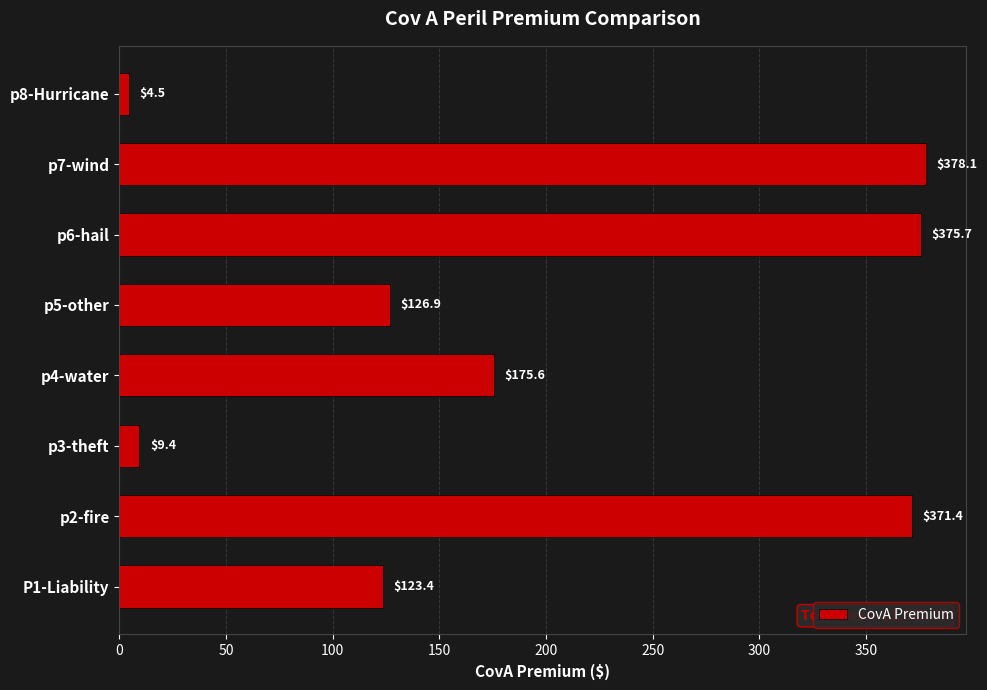

What is the average value?

195.6